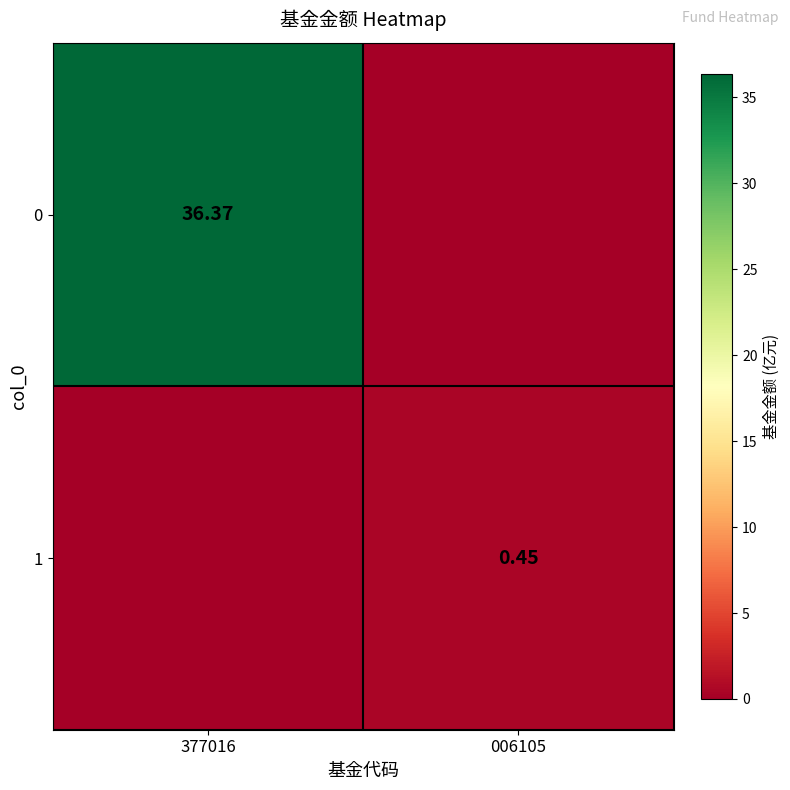

What is the average value of the 0 series?

18.2